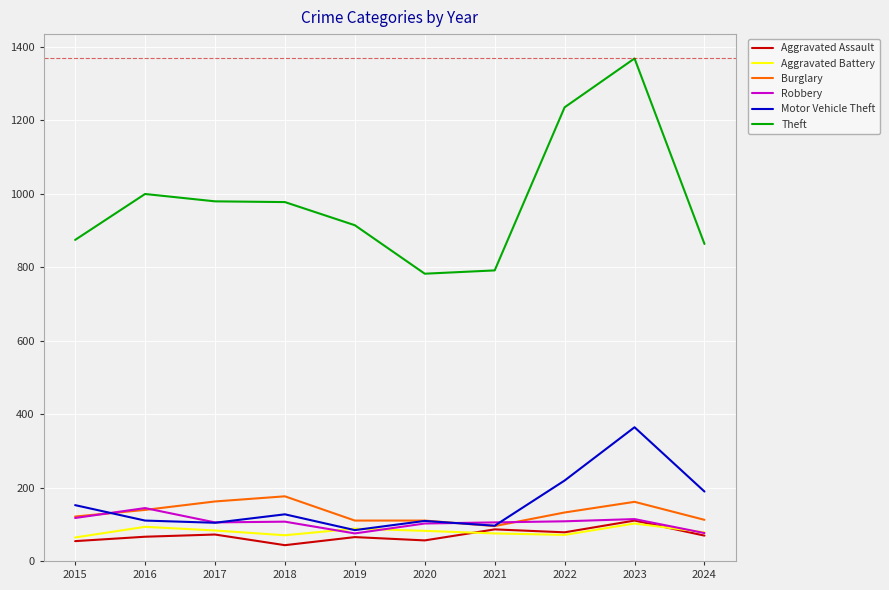

At which category is the sum across all series the highest?

2023